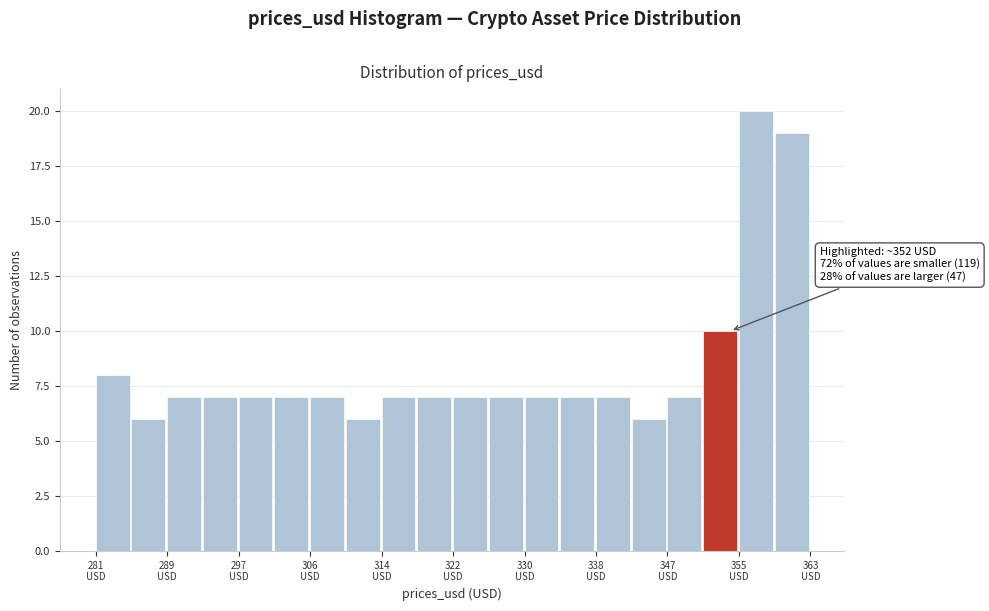

Which range on the x-axis has the tallest bar?

355 to 359